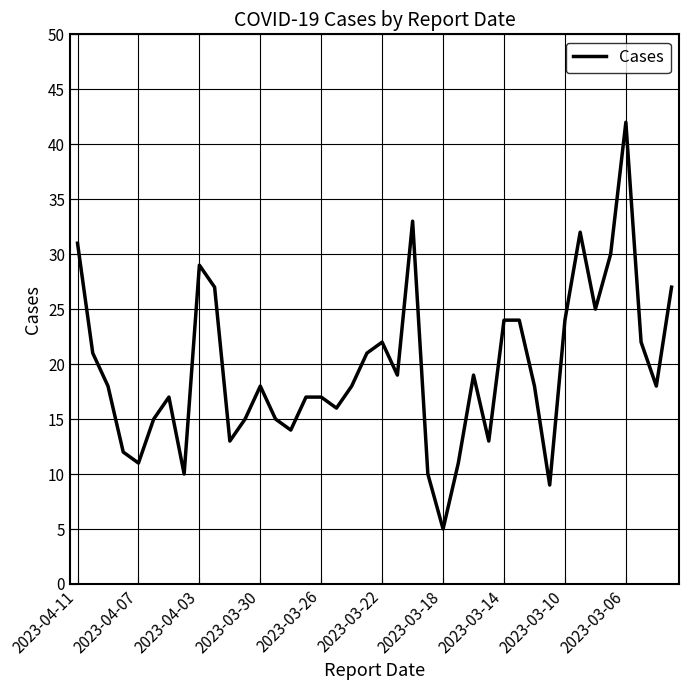

What is the smallest value displayed?

5